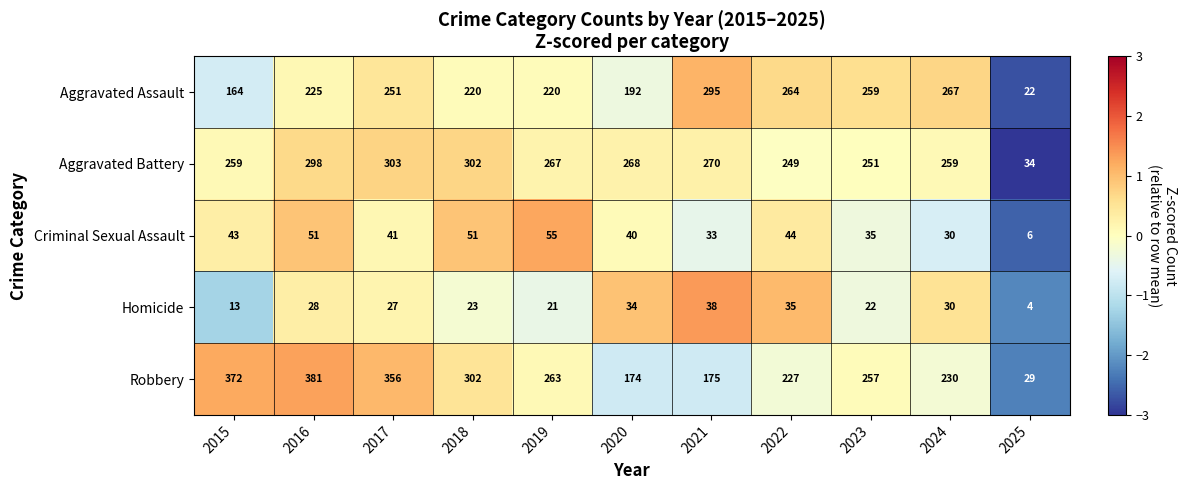

Is it true that Robbery equals 174 at 2020?

True